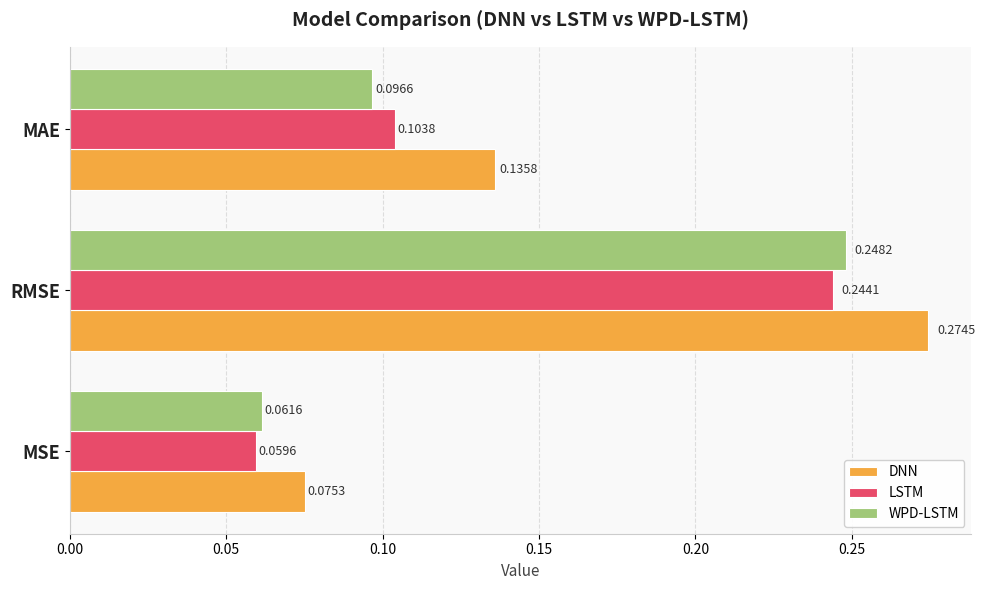

At which category is the sum across all series the highest?

RMSE